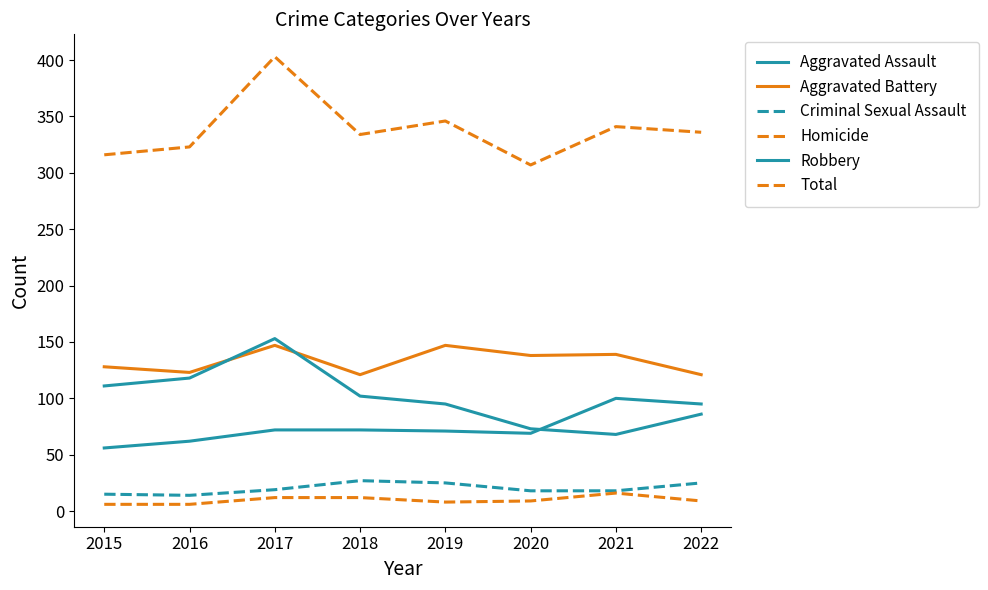

How many lines are shown in the chart?

6